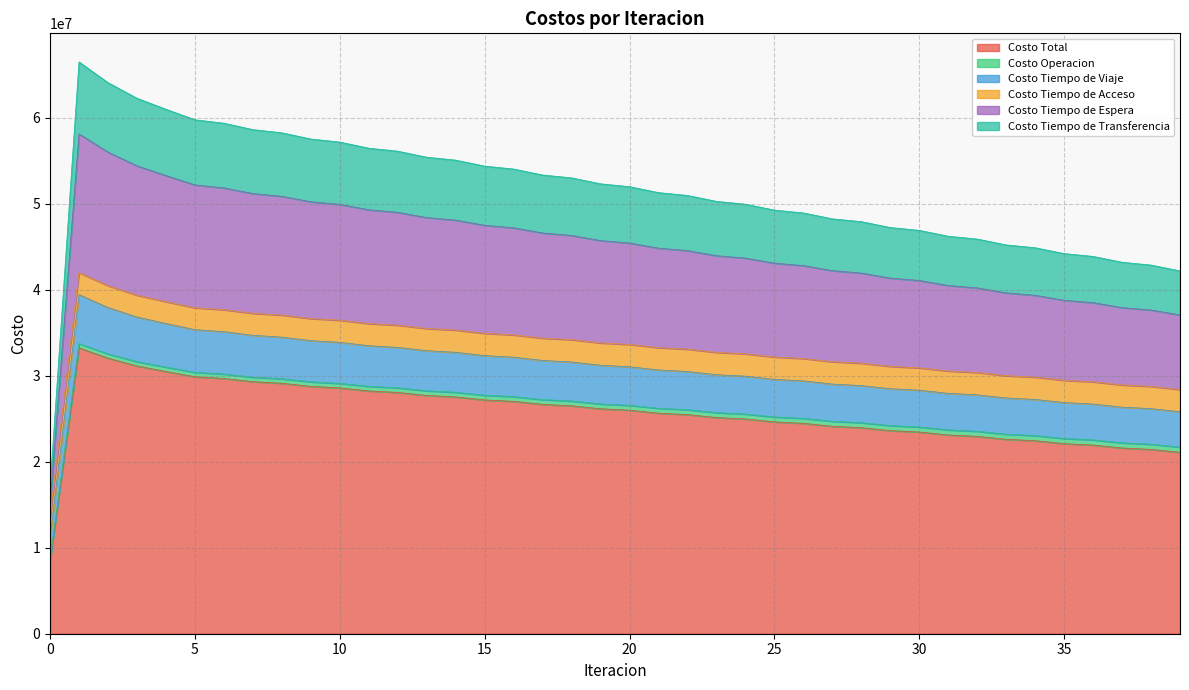

At which label does Costo Total first exceed 25988418?

1